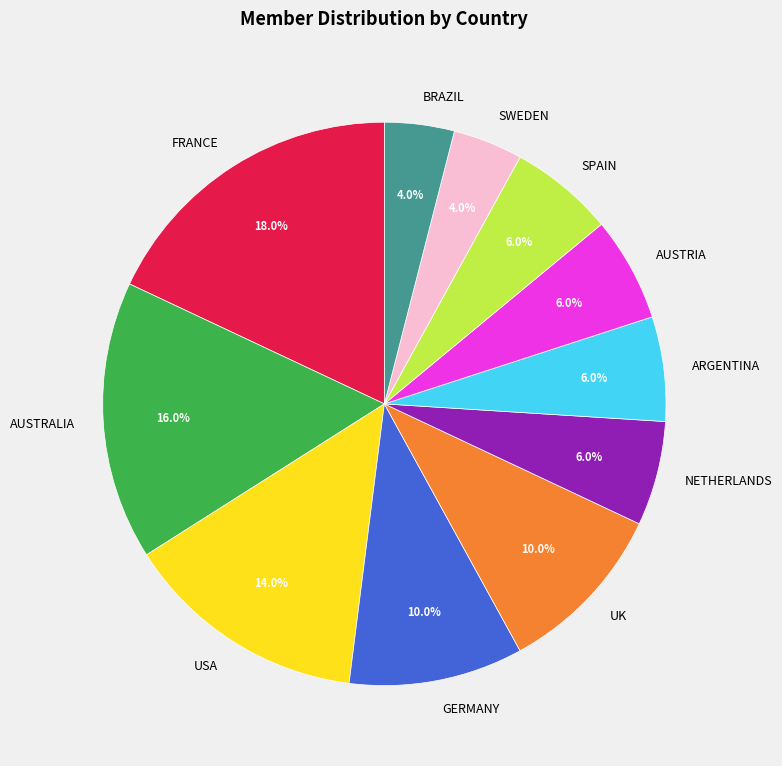

Count the number of slices in the pie.

11